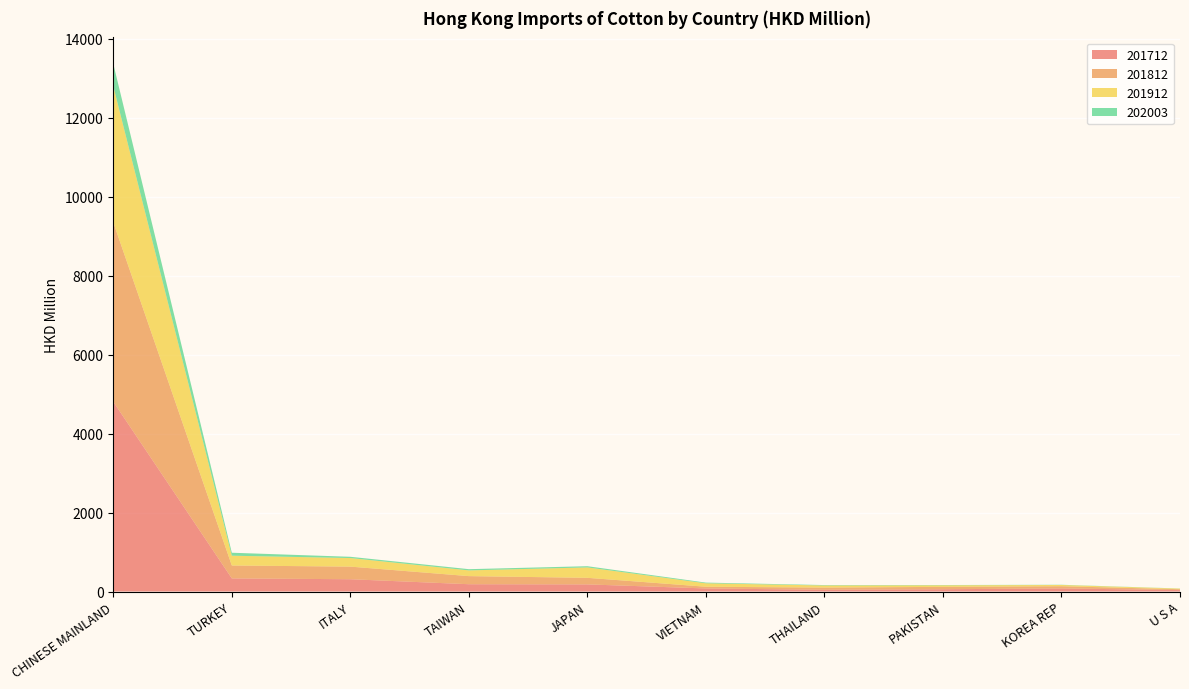

Reading left to right, list all the values displayed in this chart.

201712: CHINESE MAINLAND=4804.4	TURKEY=332.0	ITALY=311.1	TAIWAN=184.9	JAPAN=180.3	VIETNAM=77.6	THAILAND=44.3	PAKISTAN=57.6	KOREA REP=78.3	U S A=36.8
201812: CHINESE MAINLAND=4541.4	TURKEY=326.9	ITALY=319.3	TAIWAN=204.9	JAPAN=166.5	VIETNAM=43.7	THAILAND=55.4	PAKISTAN=60.4	KOREA REP=56.0	U S A=21.3
201912: CHINESE MAINLAND=3446.9	TURKEY=247.9	ITALY=217.0	TAIWAN=145.0	JAPAN=263.3	VIETNAM=86.7	THAILAND=53.4	PAKISTAN=39.6	KOREA REP=31.3	U S A=15.8
202003: CHINESE MAINLAND=567.5	TURKEY=75.2	ITALY=31.9	TAIWAN=31.1	JAPAN=30.6	VIETNAM=17.7	THAILAND=10.4	PAKISTAN=7.0	KOREA REP=5.4	U S A=2.5